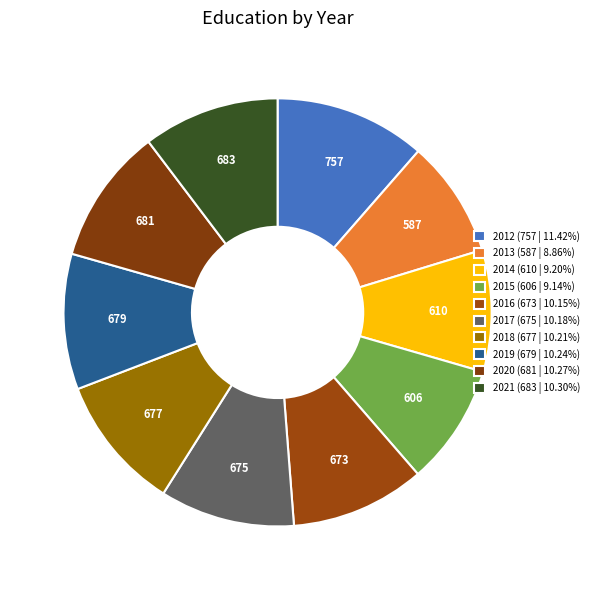

What is the smallest slice in the pie chart?

2013